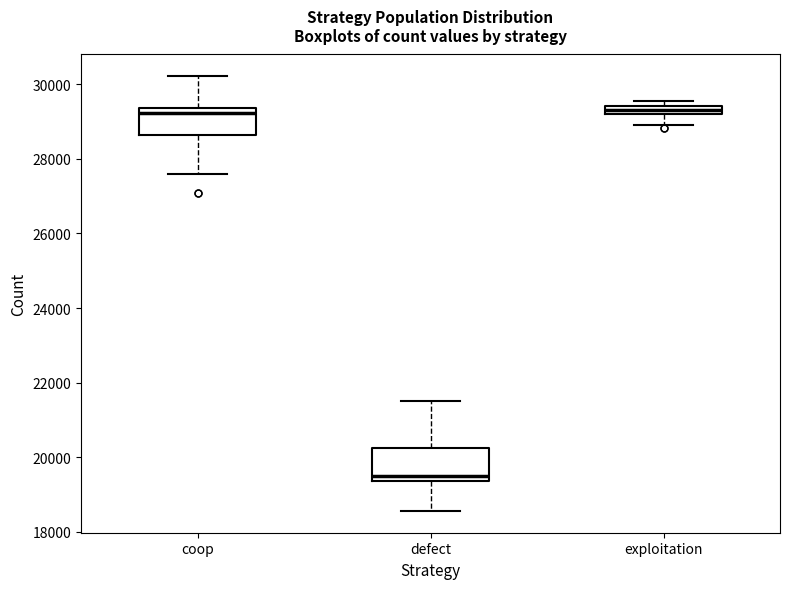

Where is the upper edge of the box for defect on the y-axis? The values are not printed on the chart, so give them approximately, as read against the axis.

20200